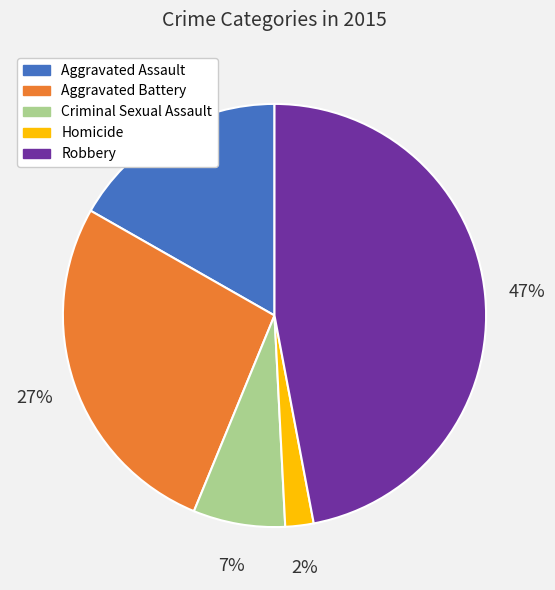

Between Homicide and Aggravated Battery, which is larger?

Aggravated Battery